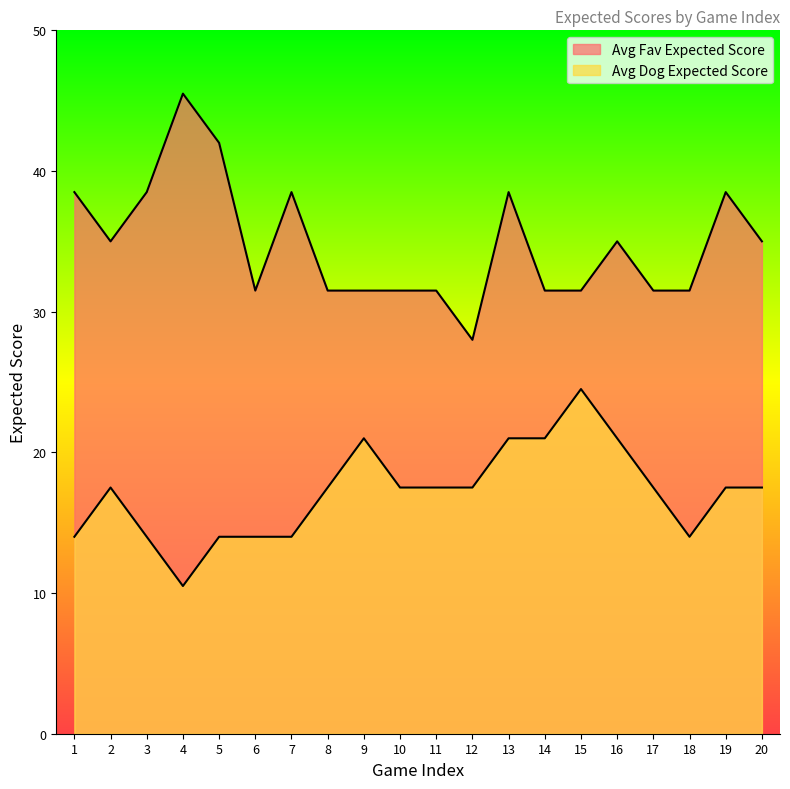

What is the total value across all series at 11?

49.0